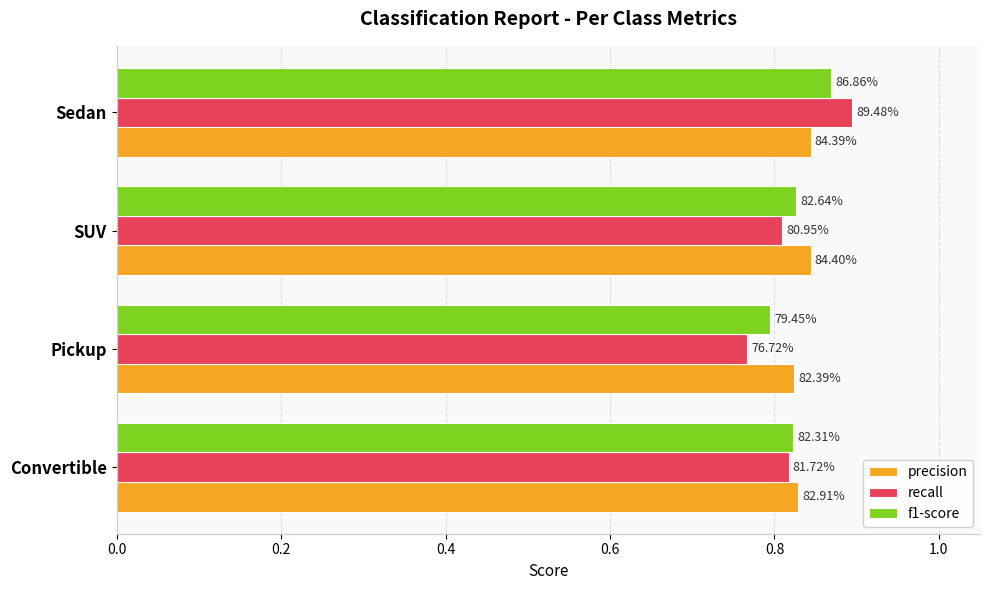

What are all the series names shown in the legend?

precision, recall, f1-score